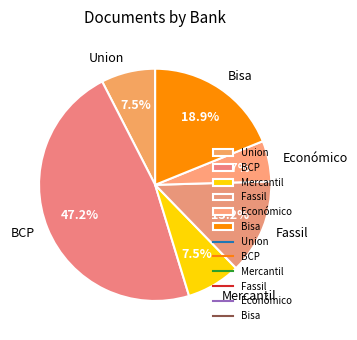

Which has a higher value, Fassil or BCP?

BCP